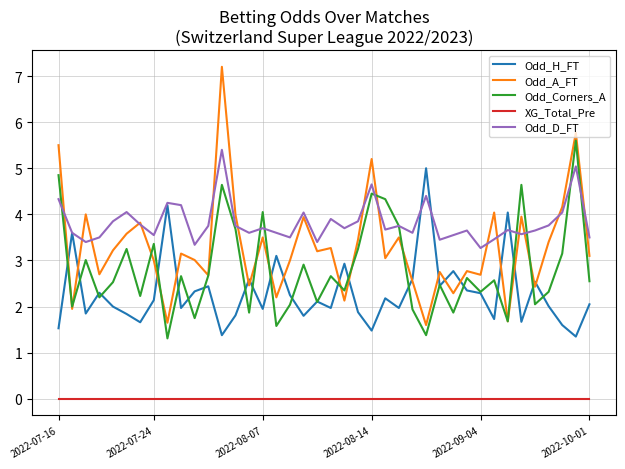

Which series ends up on top after the final intersection of Odd_A_FT and Odd_Corners_A?

Odd_A_FT